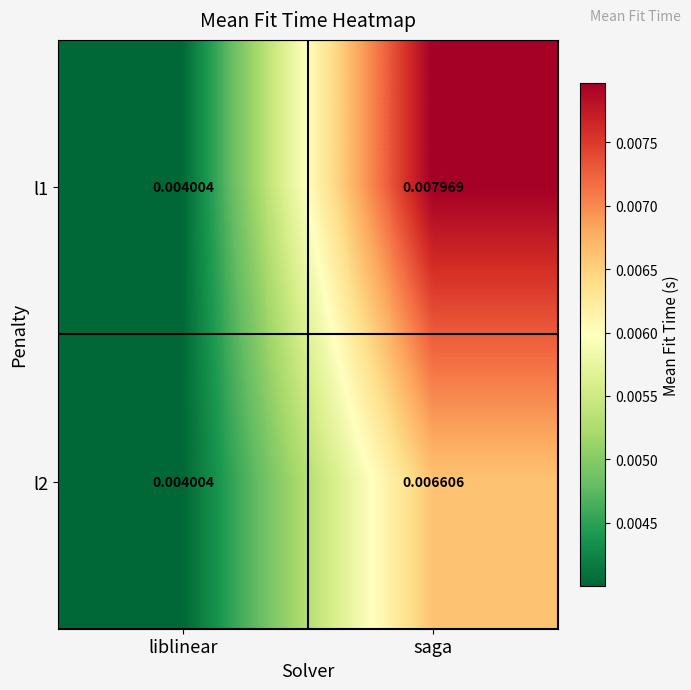

How many data points does each series have?

2